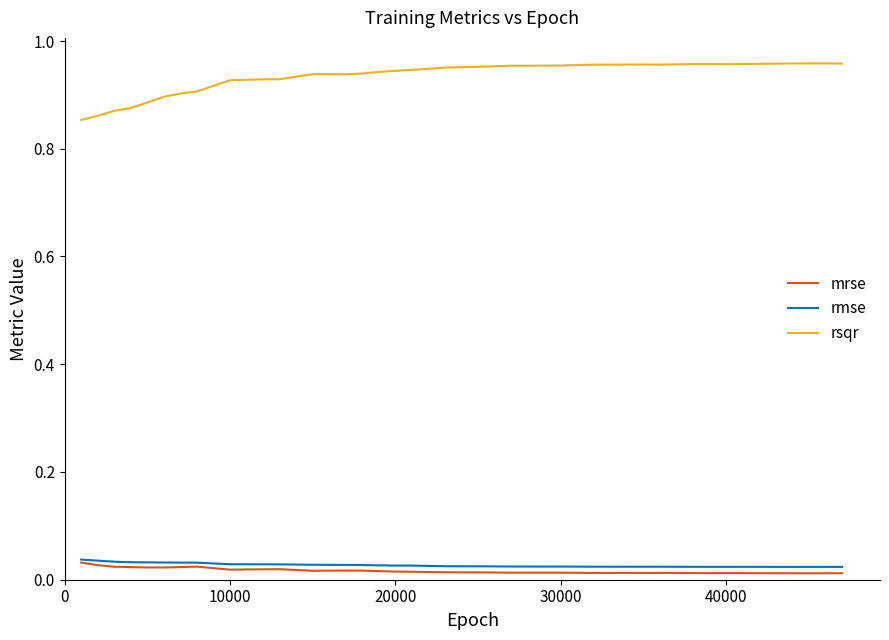

True or false: mrse and rsqr intersect in this chart.

False